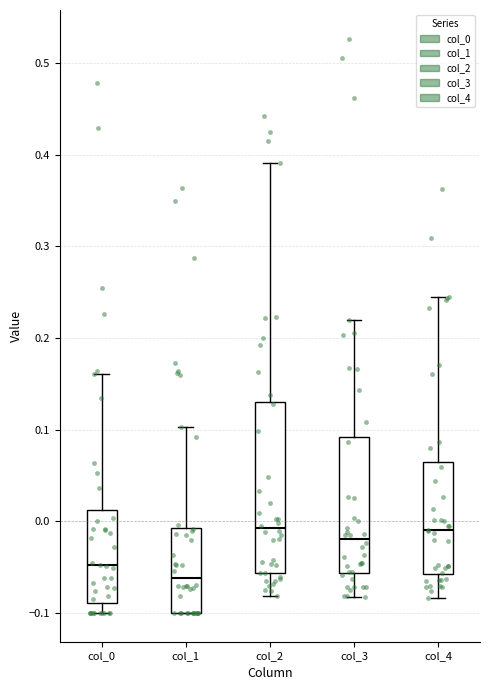

Reading left to right, read every box against the y-axis: the position of its median line, the range the box covers, and the ends of its whiskers. The values are not printed on the chart, so give them approximately, as read against the axis.

col_0: median -0.05, box -0.09 to 0.01, whiskers -0.10 to 0.16
col_1: median -0.06, box -0.10 to -0.01, whiskers -0.10 to 0.10
col_2: median -0.01, box -0.06 to 0.13, whiskers -0.08 to 0.39
col_3: median -0.02, box -0.06 to 0.09, whiskers -0.08 to 0.22
col_4: median -0.01, box -0.06 to 0.06, whiskers -0.08 to 0.24